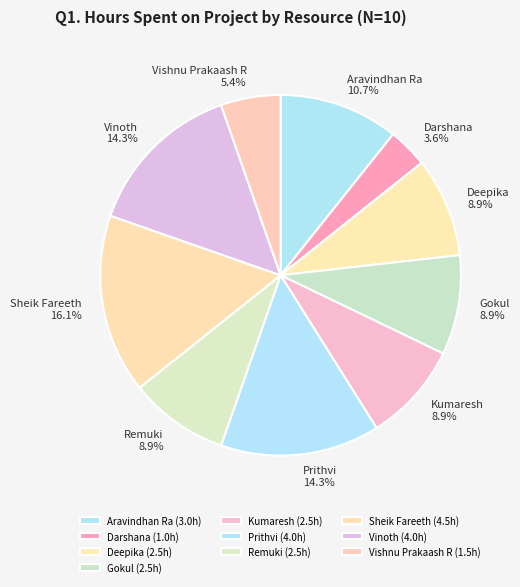

How many segments does this pie chart have?

10